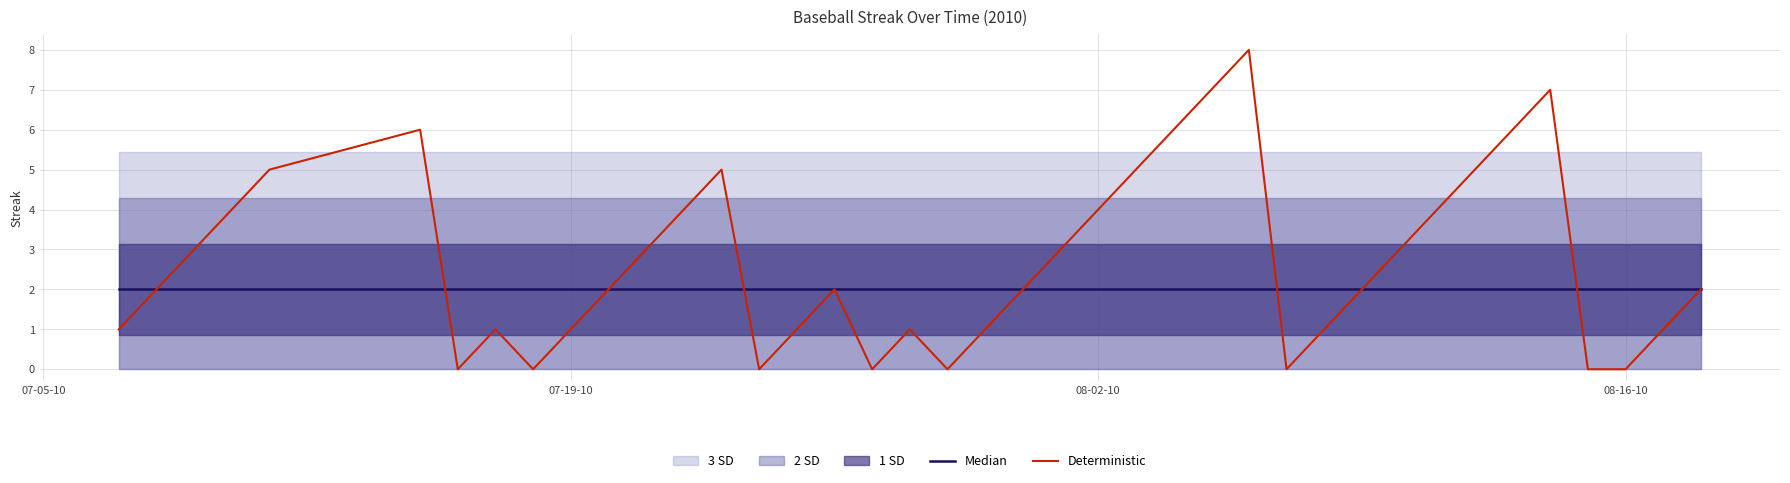

After their last crossing, which series has the higher values: Deterministic or Median?

Median